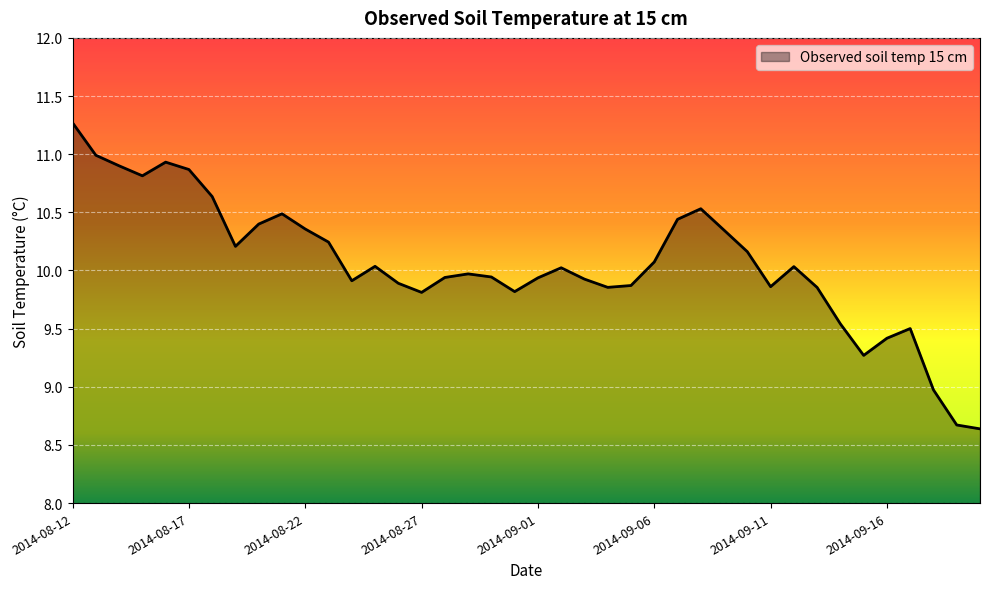

What is the difference between the maximum and minimum values?

2.6